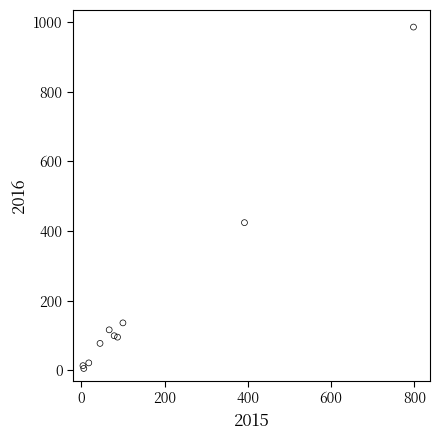

What Y value in the scatter plot is closest to 495?

424